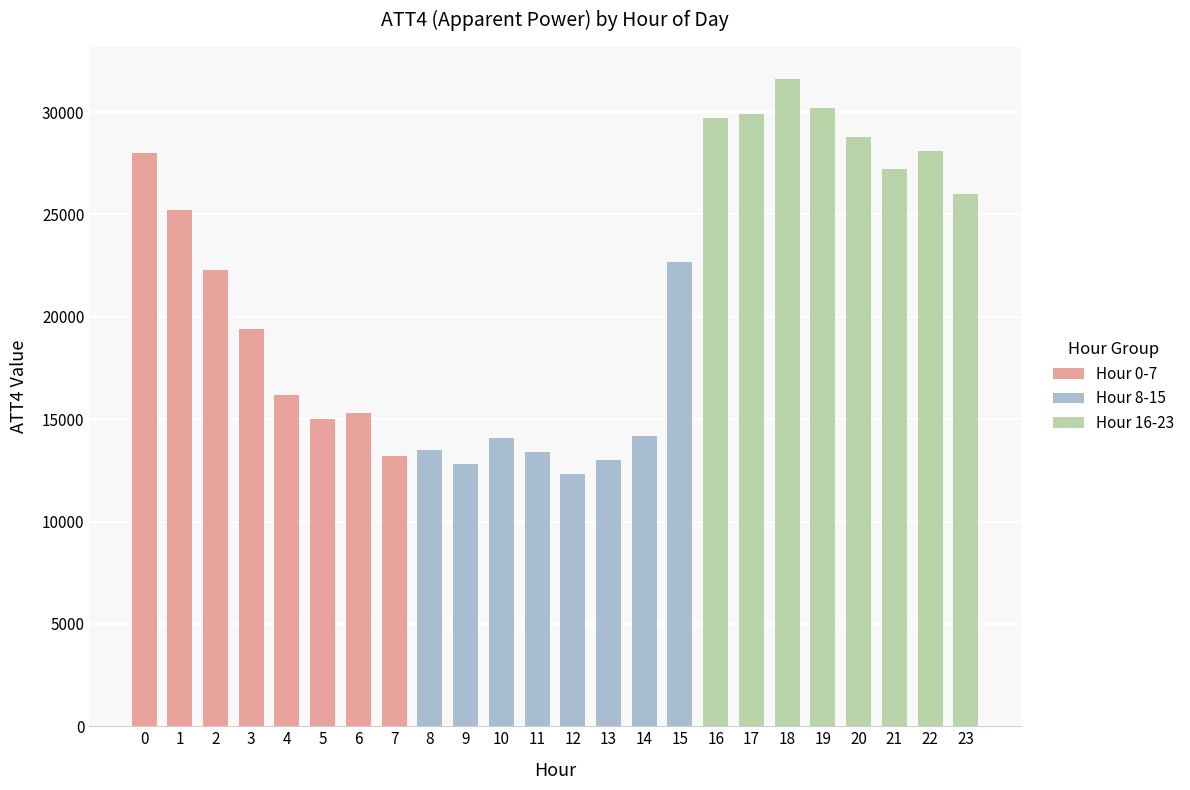

List the labels in order of value, largest first.

18, 19, 17, 16, 20, 22, 0, 21, 23, 1, 15, 2, 3, 4, 6, 5, 14, 10, 8, 11, 7, 13, 9, 12